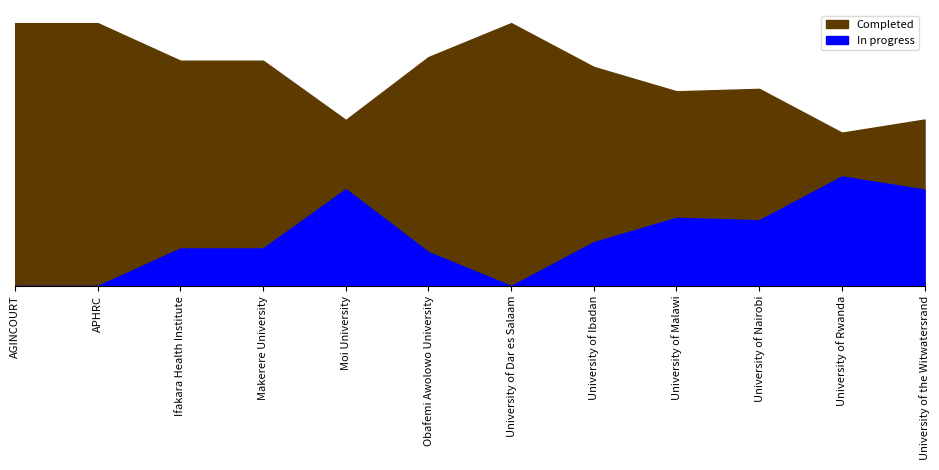

At which category does Completed reach its first local peak?

University of Dar es Salaam